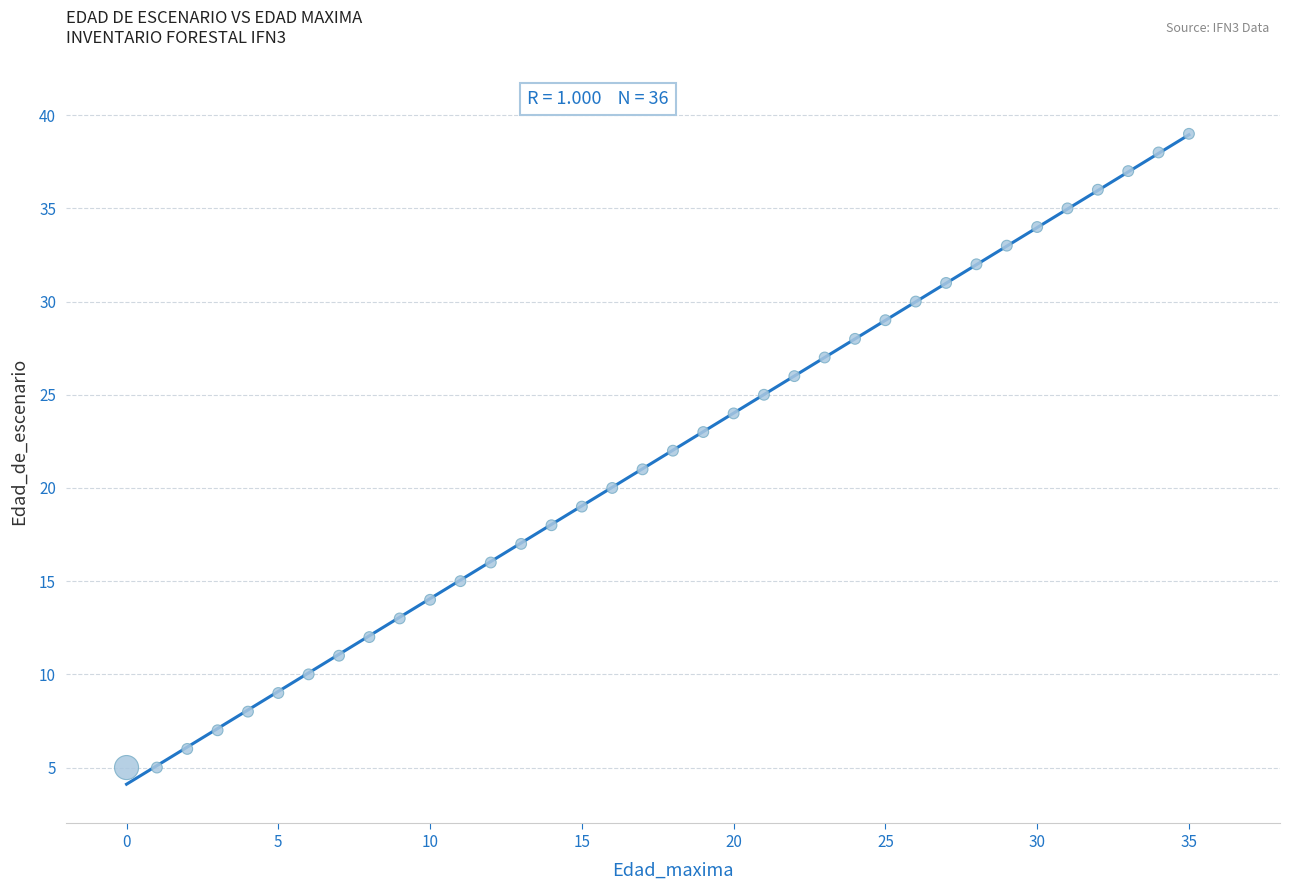

What is the range of Y values (max minus min)?

34